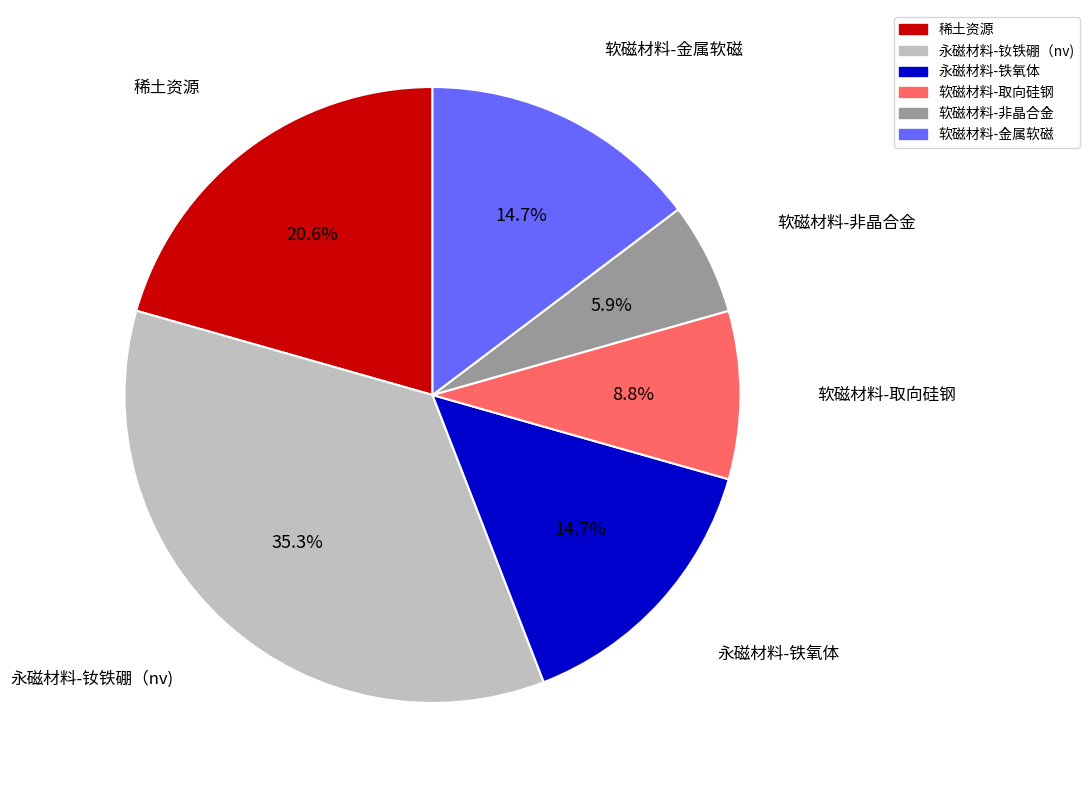

True or false: 稀土资源 accounts for 11% of the total.

False